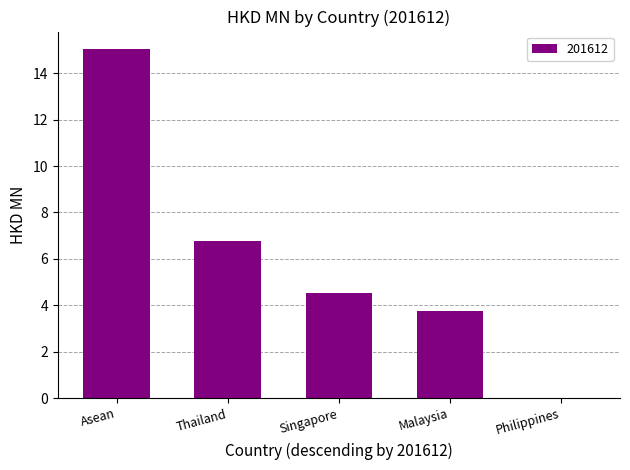

What is the greatest value displayed?

15.0